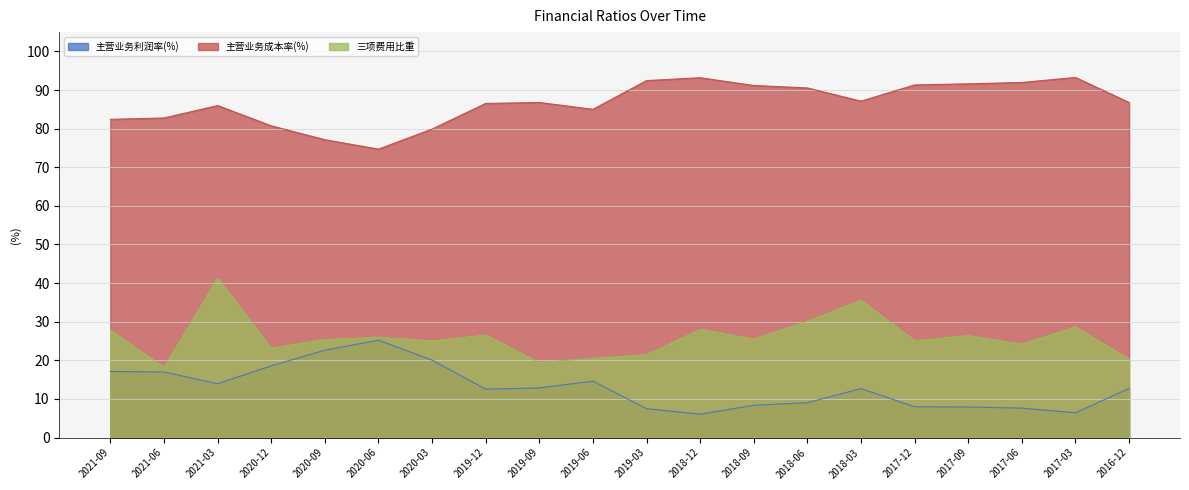

True or false: 主营业务利润率(%) and 主营业务成本率(%) cross at least once.

False